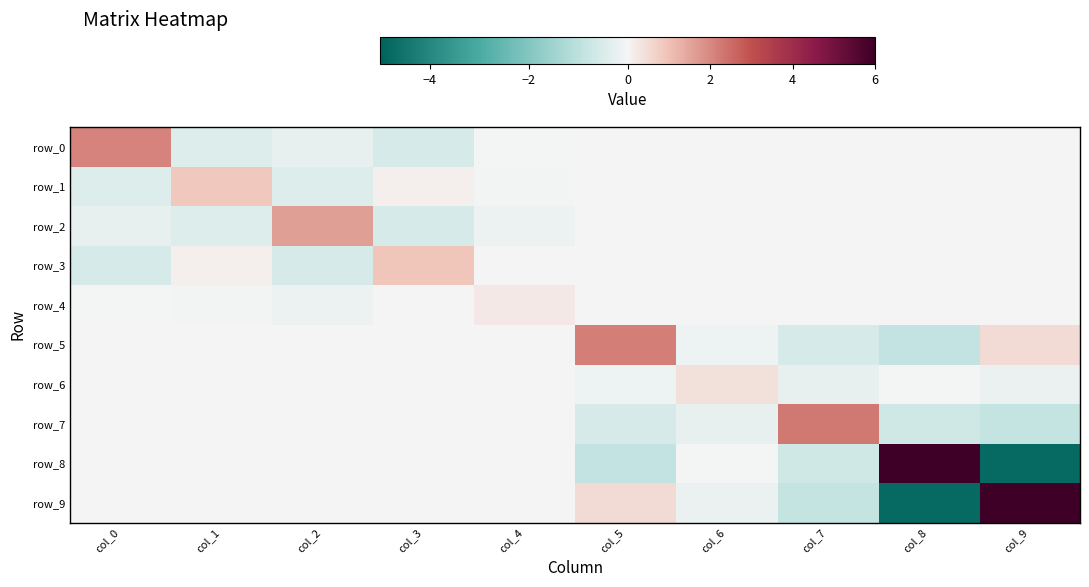

What is the minimum value for row_3?

-0.6